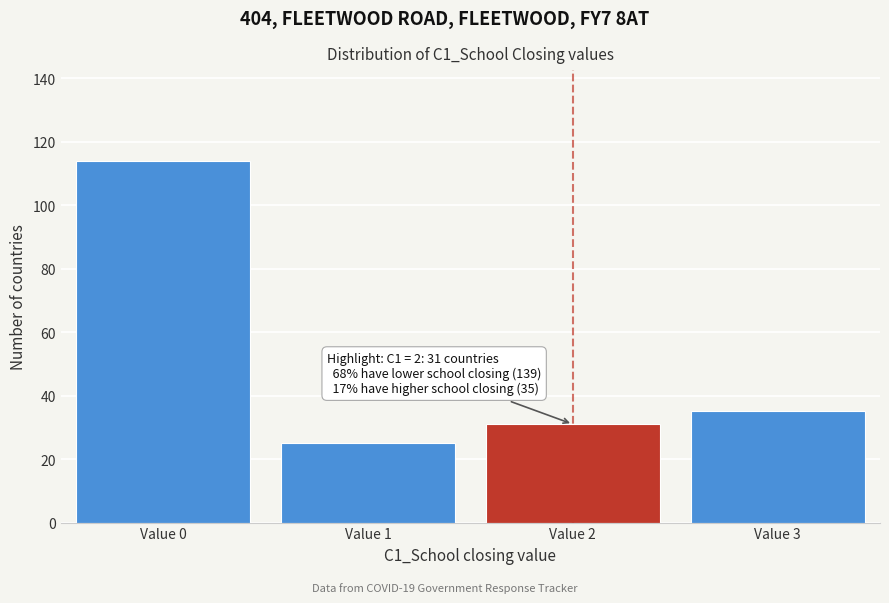

Reading left to right, what are all the values shown in this chart?

Value 0=114	Value 1=25	Value 2=31	Value 3=35